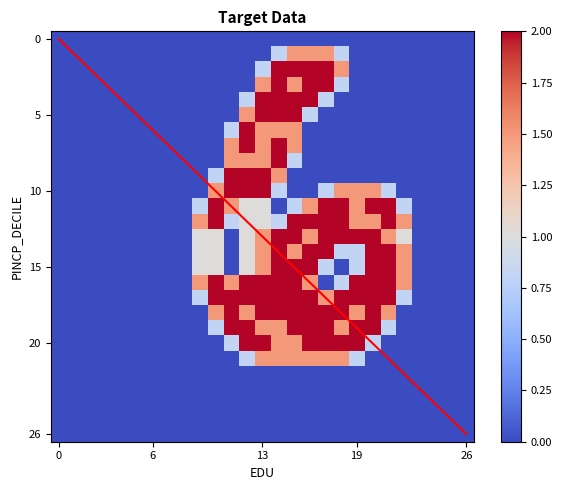

Which category has the highest value across all series?

14